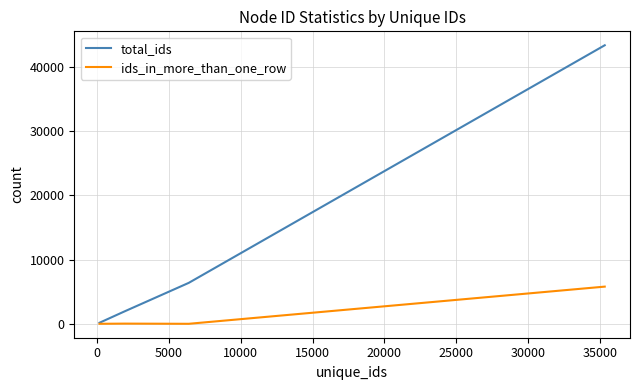

What are all the series names shown in the legend?

total_ids, ids_in_more_than_one_row